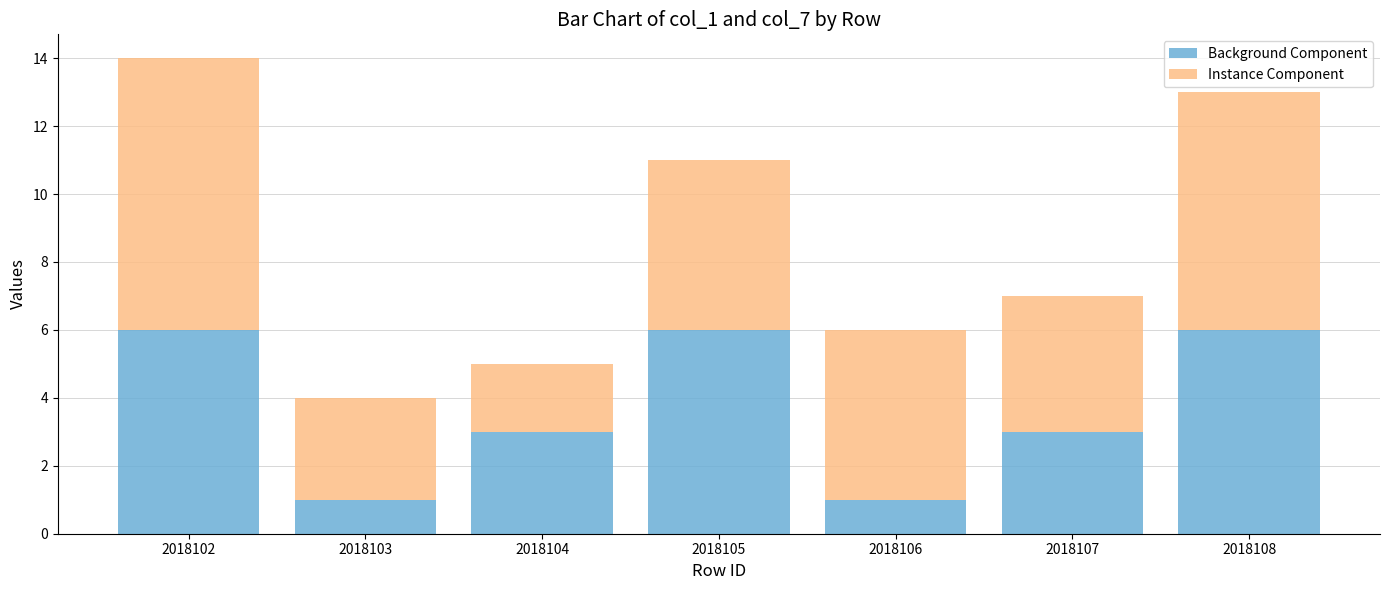

How many categories are shown in the chart?

7